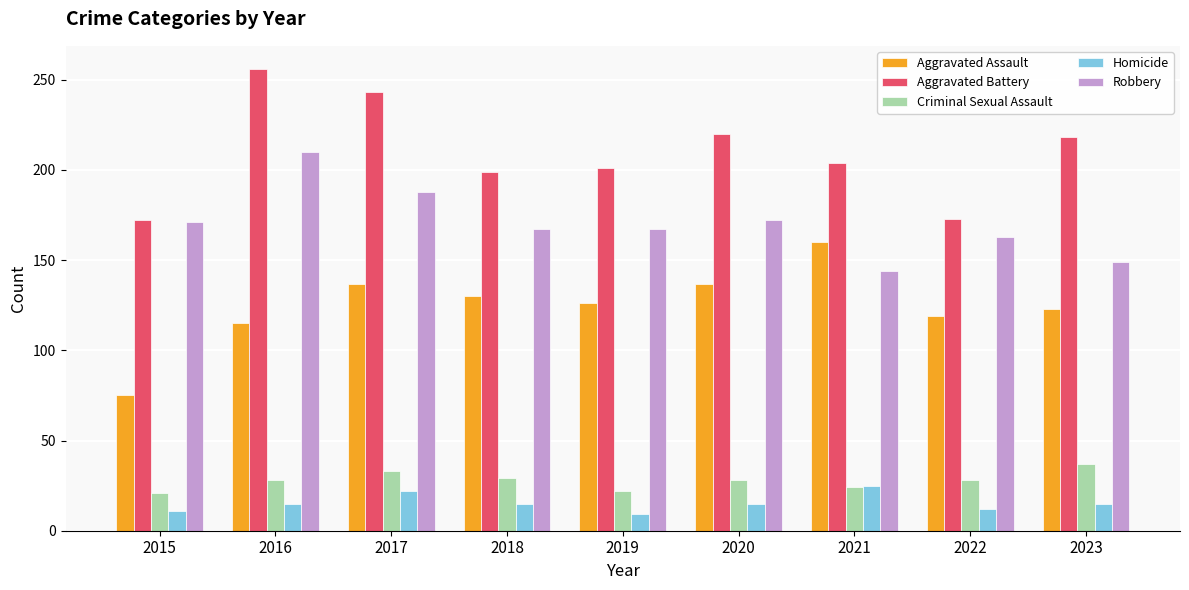

At how many categories does at least one series exceed 234?

2